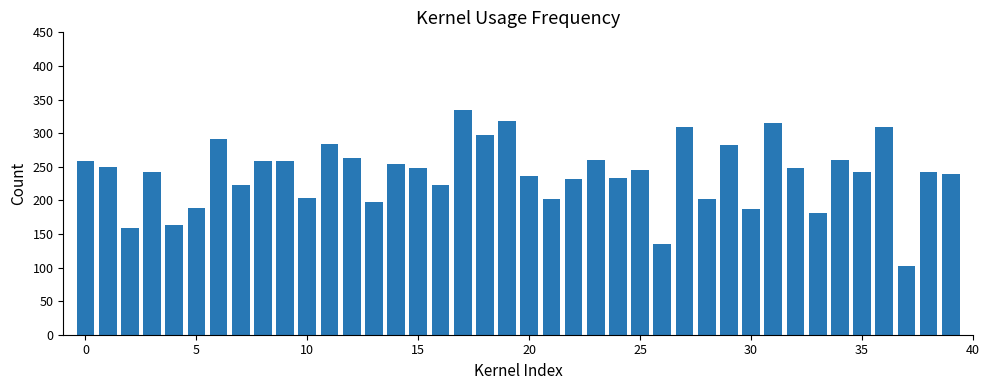

What is the value of the 31st bar from the left?

187.4